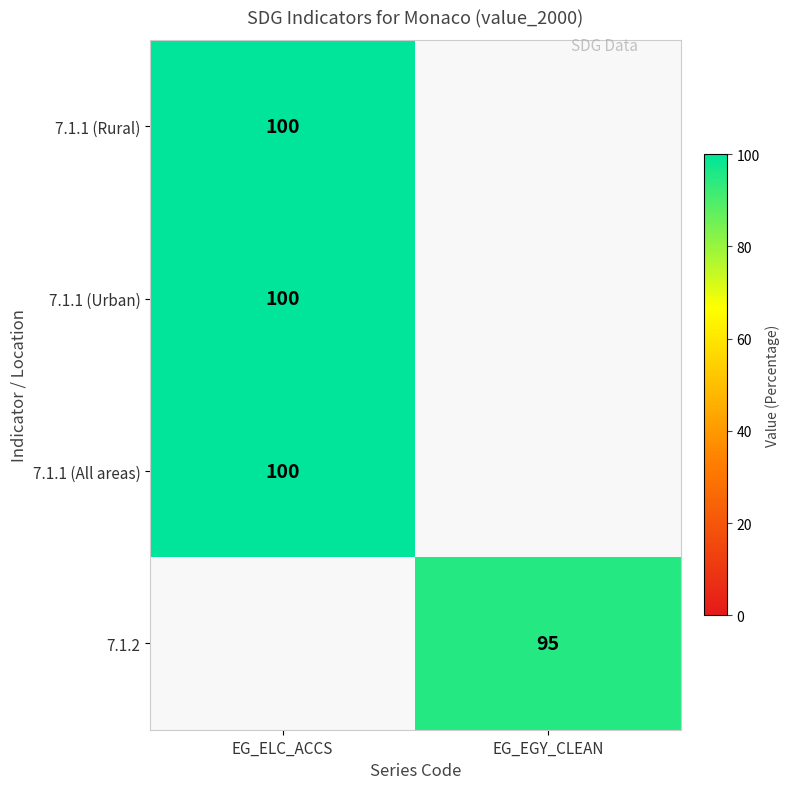

Is it true that 7.1.1 (Urban) equals 143.6 at EG_ELC_ACCS?

False